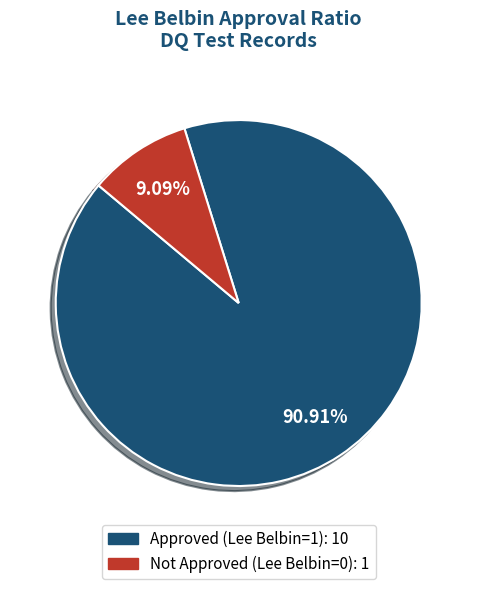

Is there any slice that represents more than half of the pie?

Yes